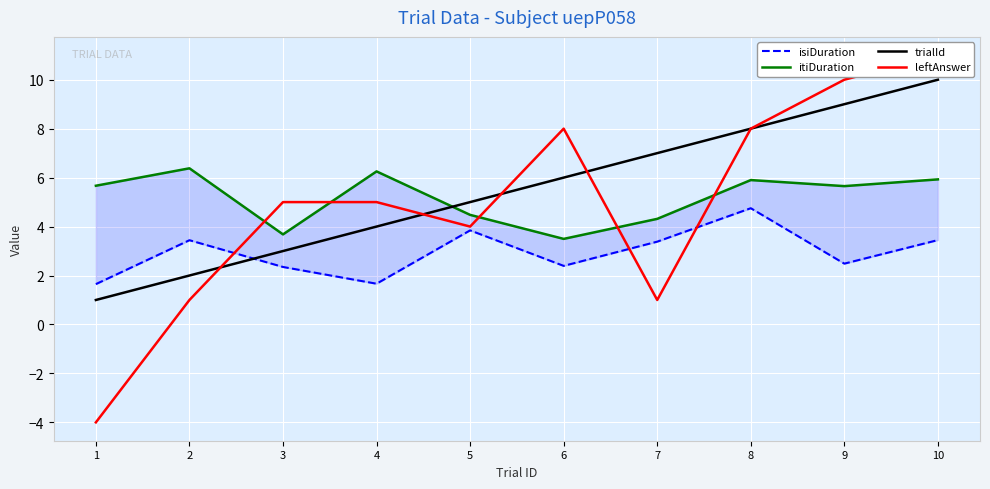

At 1, list the series in order from smallest to largest.

leftAnswer, trialId, isiDuration, itiDuration